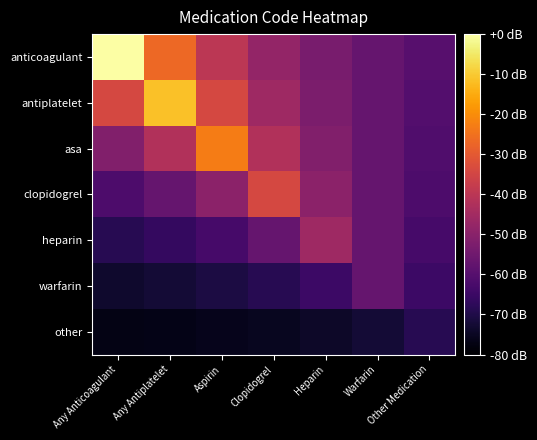

Reading right to left, transcribe all the data shown in this chart.

anticoagulant: Other Medication=-60.0	Warfarin=-57.1	Heparin=-53.3	Clopidogrel=-48.0	Aspirin=-40.0	Any Antiplatelet=-26.7	Any Anticoagulant=0.0
antiplatelet: Other Medication=-60.4	Warfarin=-57.1	Heparin=-52.6	Clopidogrel=-45.7	Aspirin=-34.3	Any Antiplatelet=-11.4	Any Anticoagulant=-34.3
asa: Other Medication=-61.0	Warfarin=-57.1	Heparin=-51.4	Clopidogrel=-41.9	Aspirin=-22.9	Any Antiplatelet=-41.9	Any Anticoagulant=-51.4
clopidogrel: Other Medication=-61.7	Warfarin=-57.1	Heparin=-49.5	Clopidogrel=-34.3	Aspirin=-49.5	Any Antiplatelet=-57.1	Any Anticoagulant=-61.7
heparin: Other Medication=-62.9	Warfarin=-57.1	Heparin=-45.7	Clopidogrel=-57.1	Aspirin=-62.9	Any Antiplatelet=-66.3	Any Anticoagulant=-68.6
warfarin: Other Medication=-64.8	Warfarin=-57.1	Heparin=-64.8	Clopidogrel=-68.6	Aspirin=-70.9	Any Antiplatelet=-72.4	Any Anticoagulant=-73.5
other: Other Medication=-68.6	Warfarin=-72.4	Heparin=-74.3	Clopidogrel=-75.4	Aspirin=-76.2	Any Antiplatelet=-76.7	Any Anticoagulant=-77.1